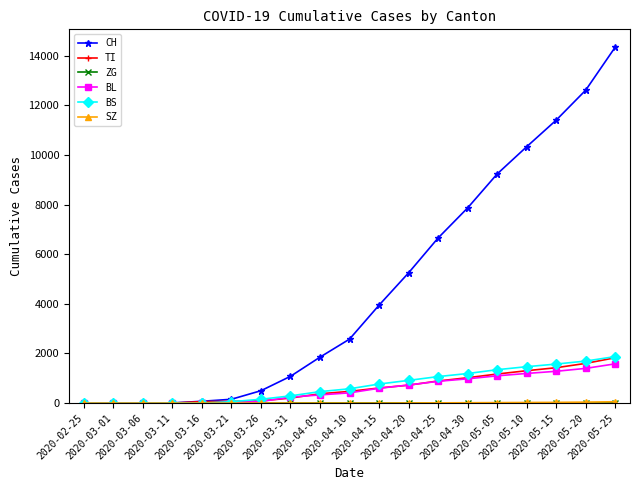

Is it true that CH equals 14340 at 2020-05-25?

True